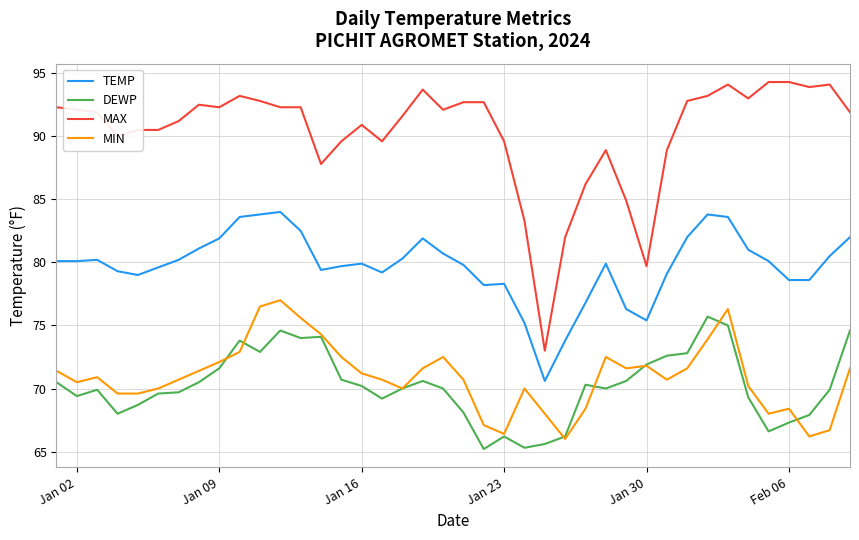

Rank the series by their maximum value, from highest to lowest.

MAX, TEMP, MIN, DEWP